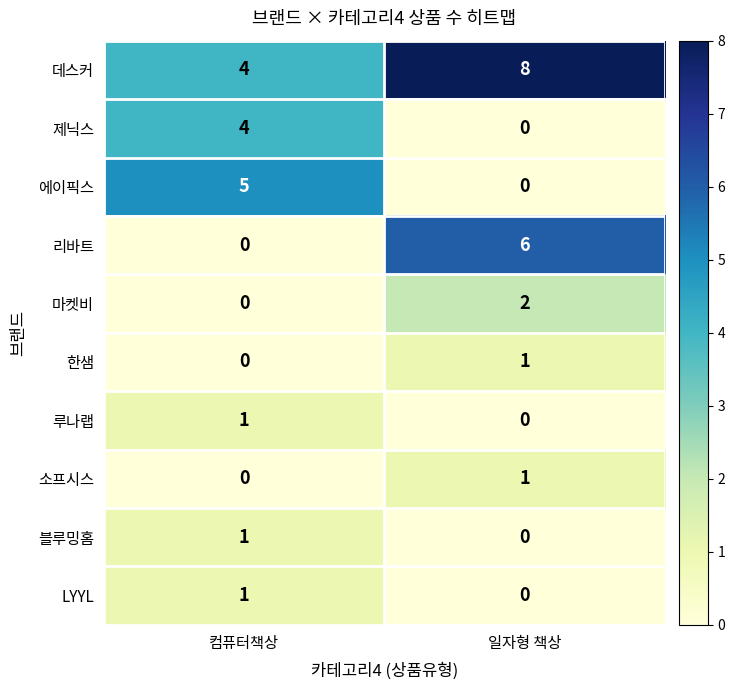

What is the difference between the 제닉스 values at 컴퓨터책상 and 일자형 책상?

4